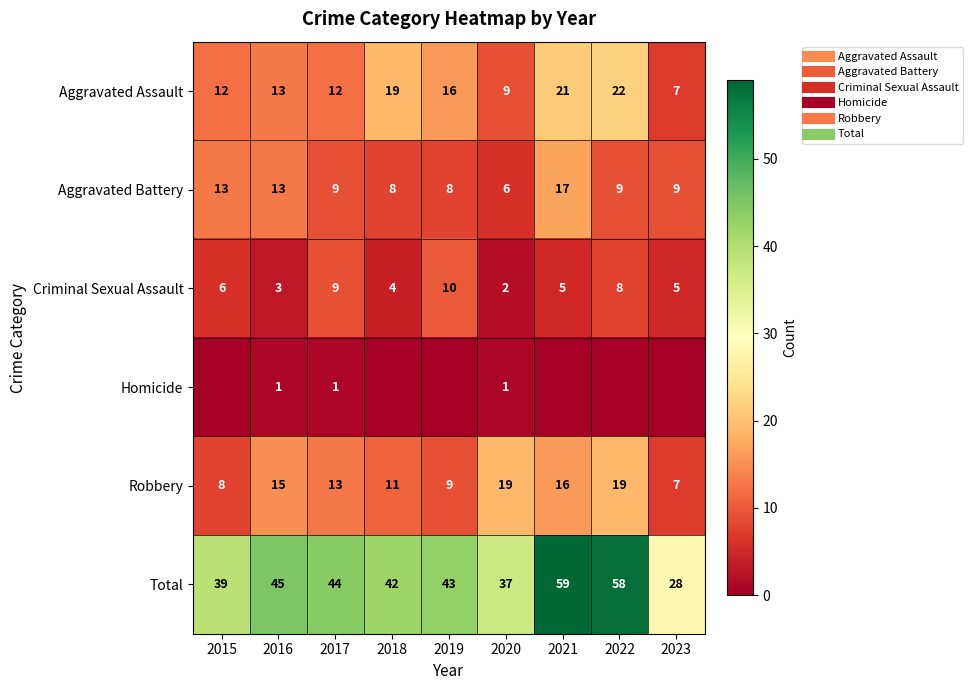

What is the difference between the Homicide values at 2021 and 2016?

1